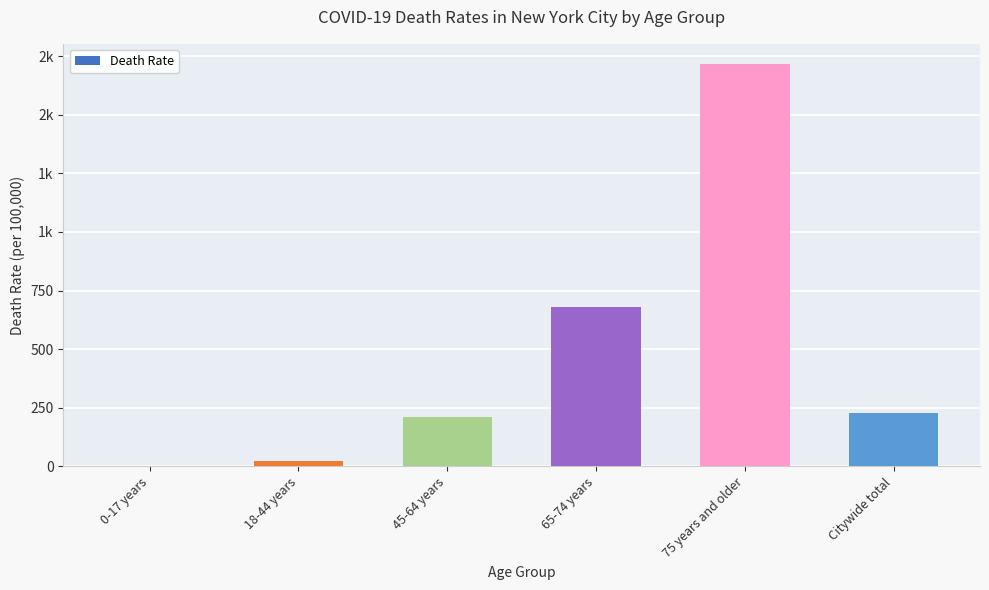

True or false: the data shows 0.8 at 0-17 years.

True